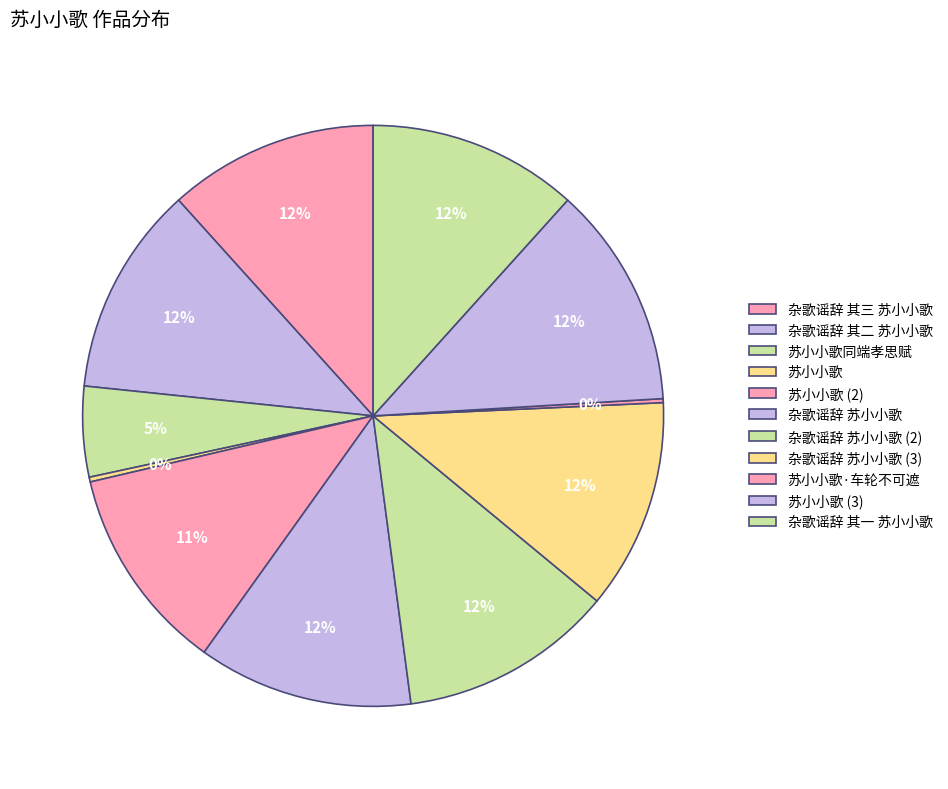

Which category has the smallest portion of the pie?

苏小小歌·车轮不可遮